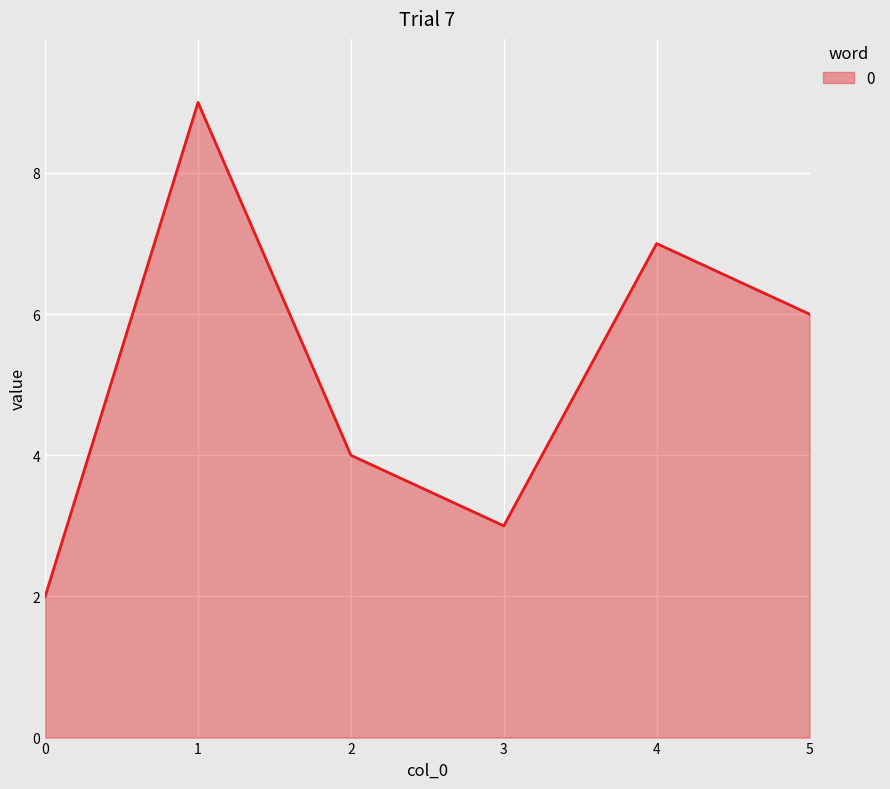

Read the value at 5.

6